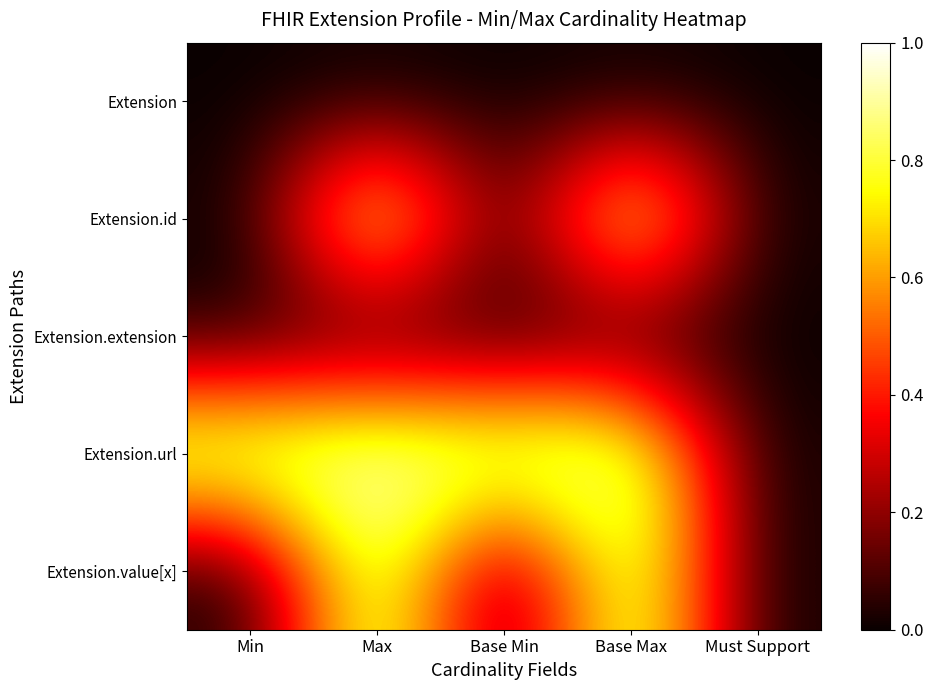

How many categories are shown in the chart?

5